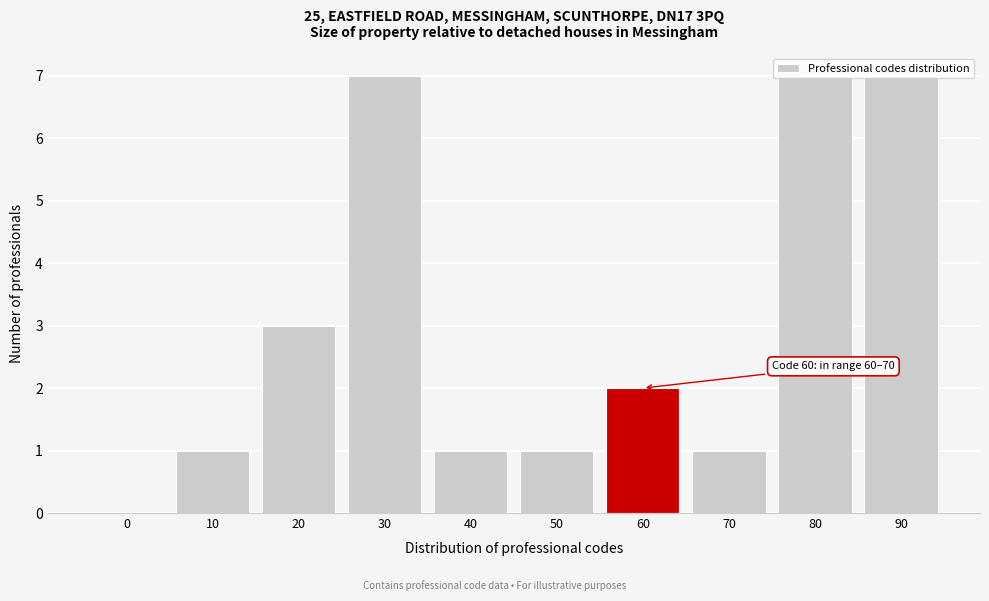

The chart shows a value of -3 at 0. True or false?

False